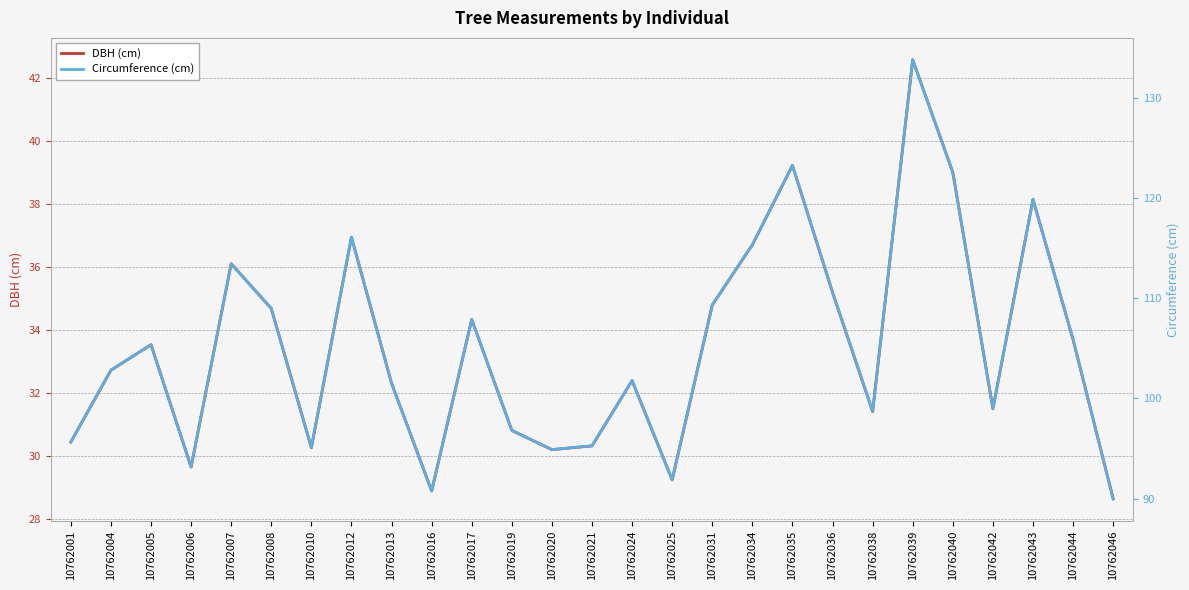

What is the lowest value of the Circumference (cm) series?

90.0